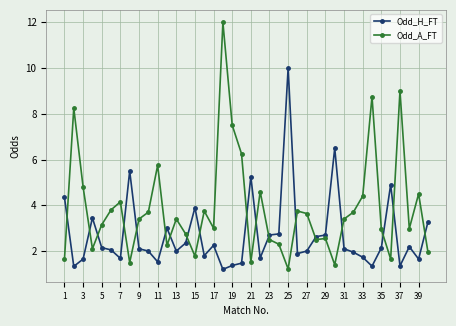

Which series has the widest spread of values?

Odd_A_FT